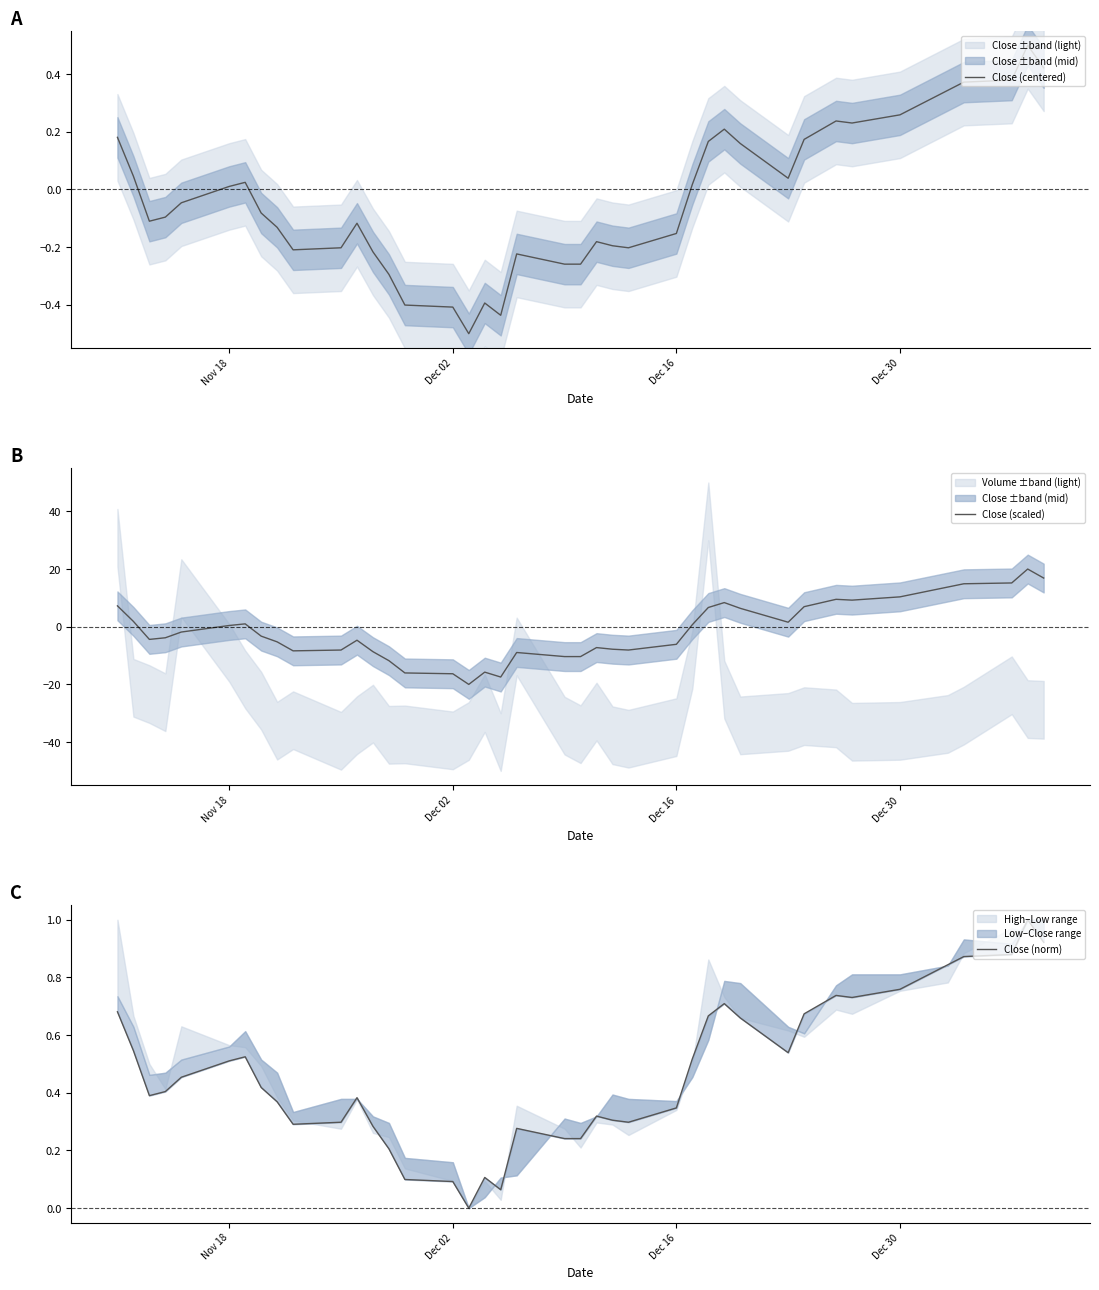

Rank the series by their average value, from lowest to highest.

Close (scaled), Close (centered), Close (norm)